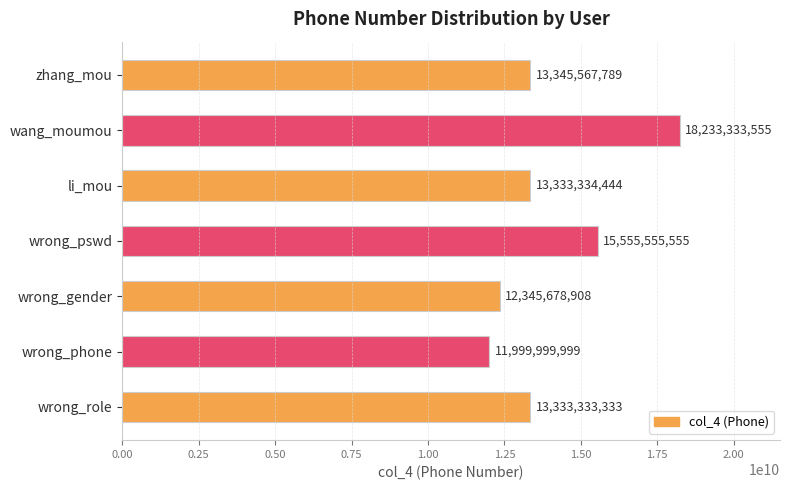

True or false: the data shows 9891476785 at wrong_pswd.

False